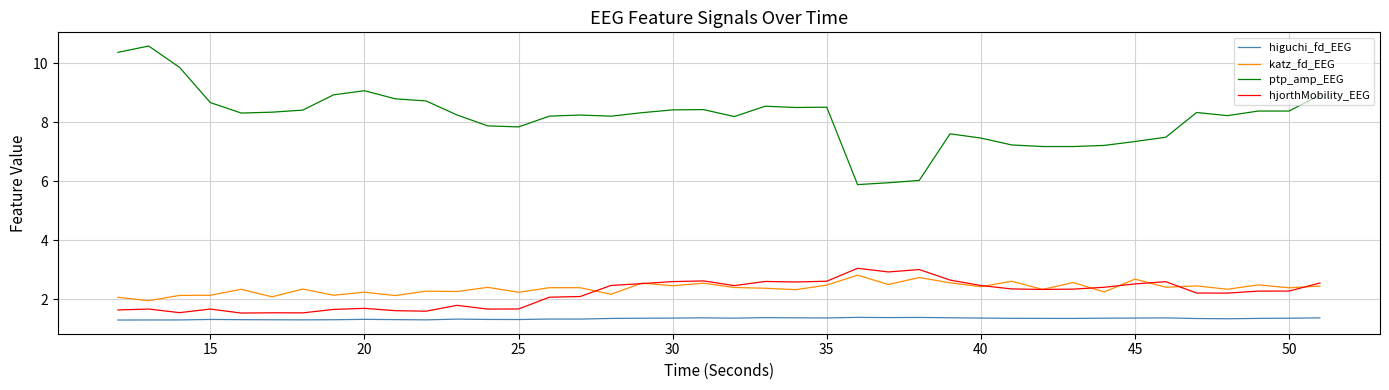

What is the greatest value displayed?

10.6